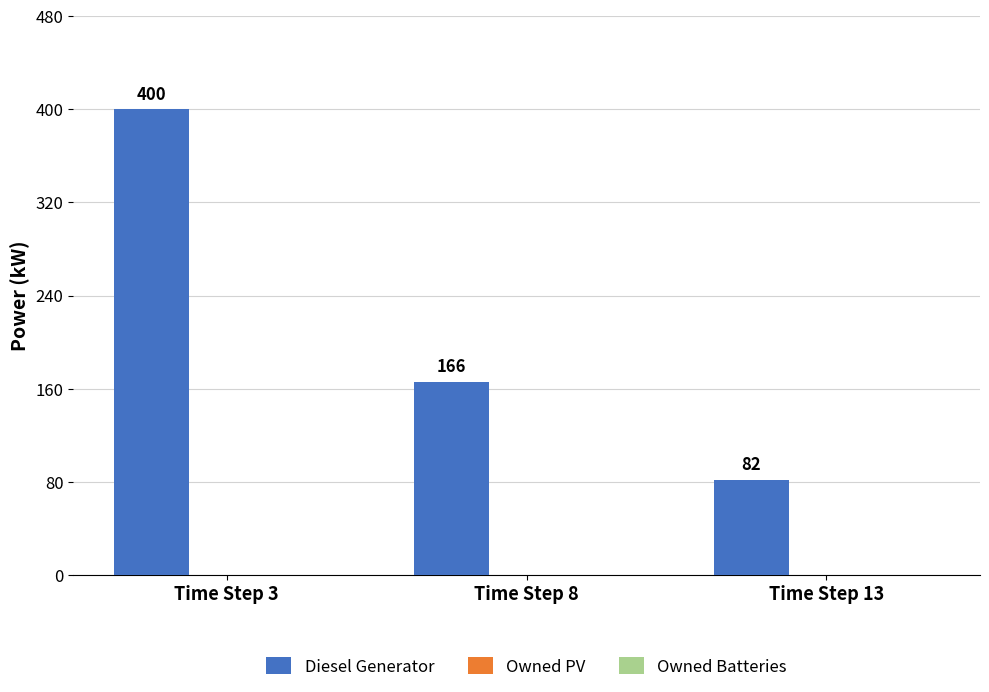

How many data points does each series have?

3